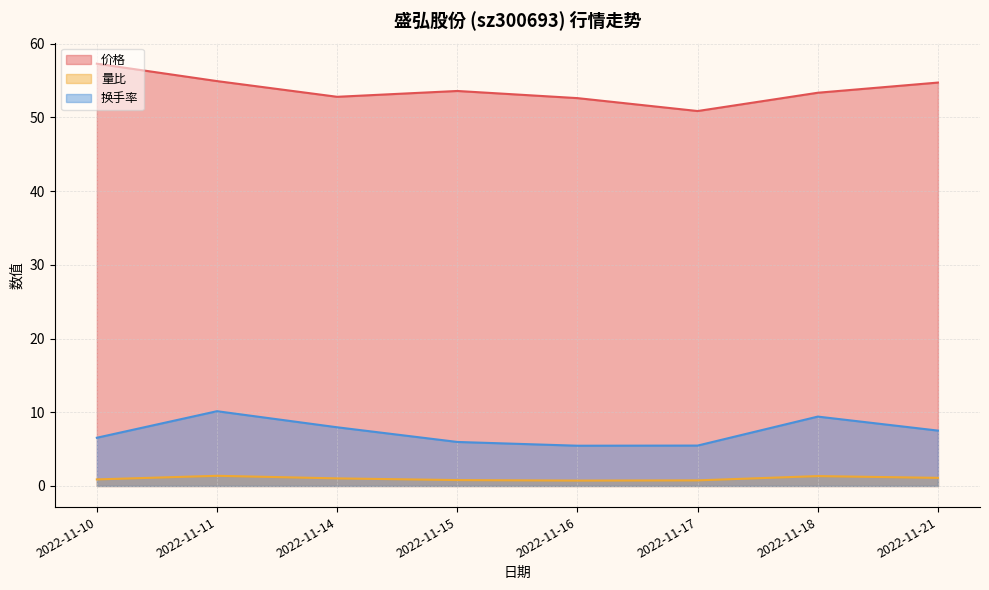

At 2022-11-18, list the series in order from largest to smallest.

价格, 换手率, 量比